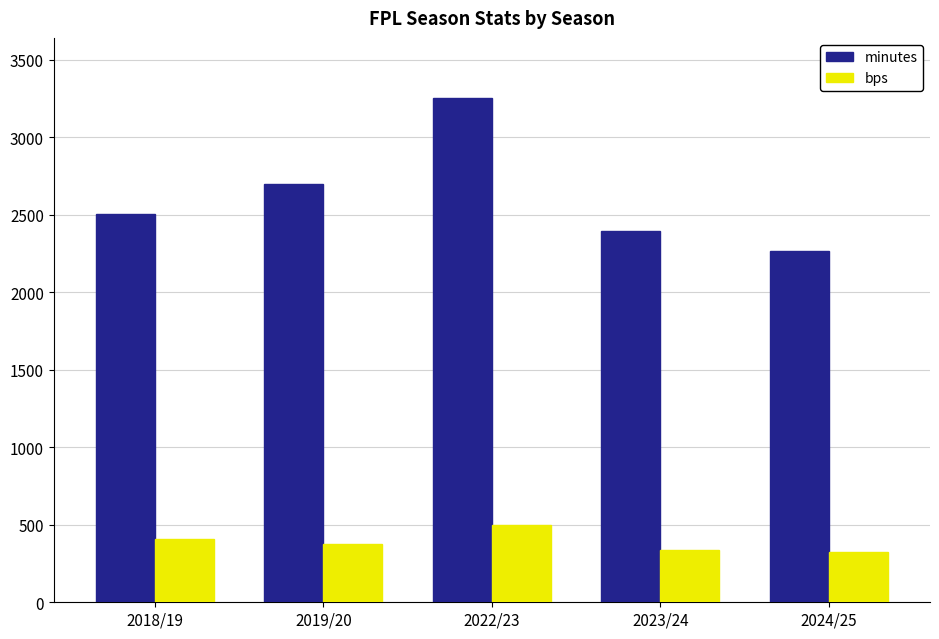

What position from the right is 2024/25?

1